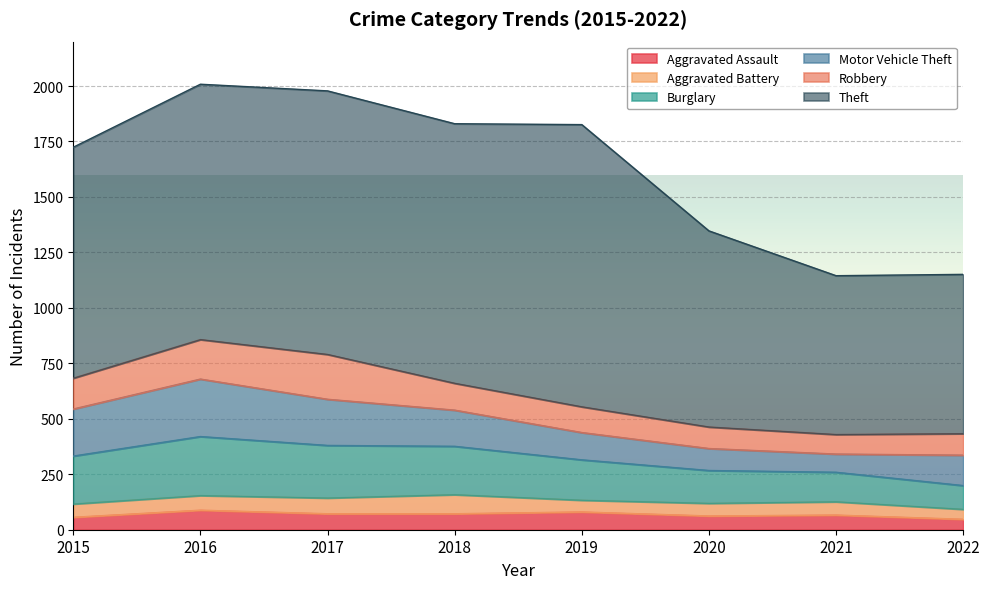

What is the difference between the Motor Vehicle Theft values at 2018 and 2020?

64